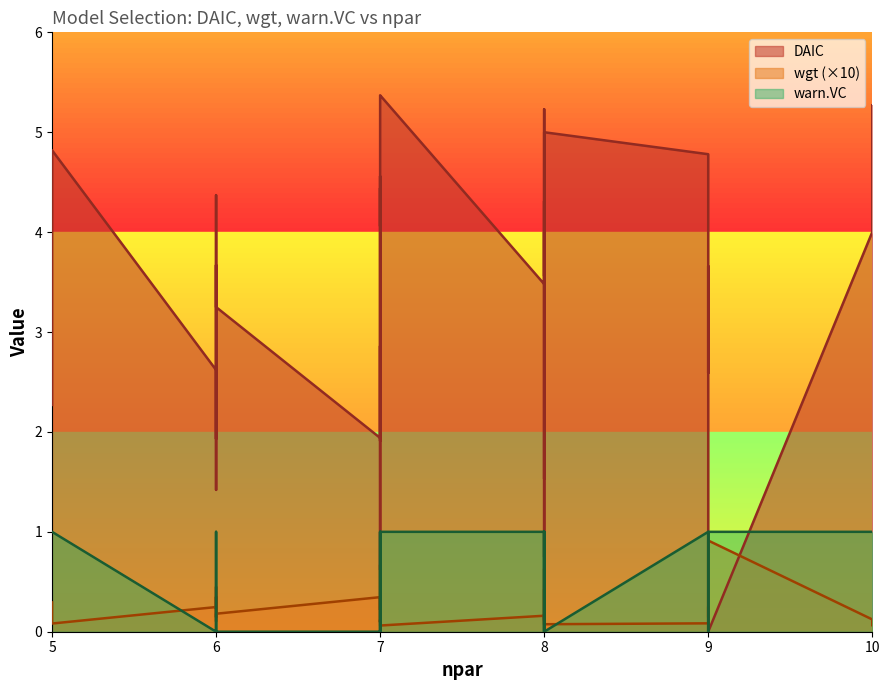

How many values in the DAIC series exceed 3?

26